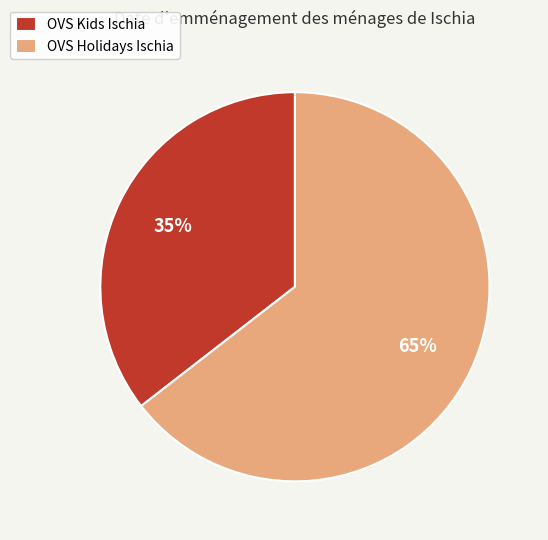

To the nearest percent, what portion does OVS Kids Ischia represent?

35%